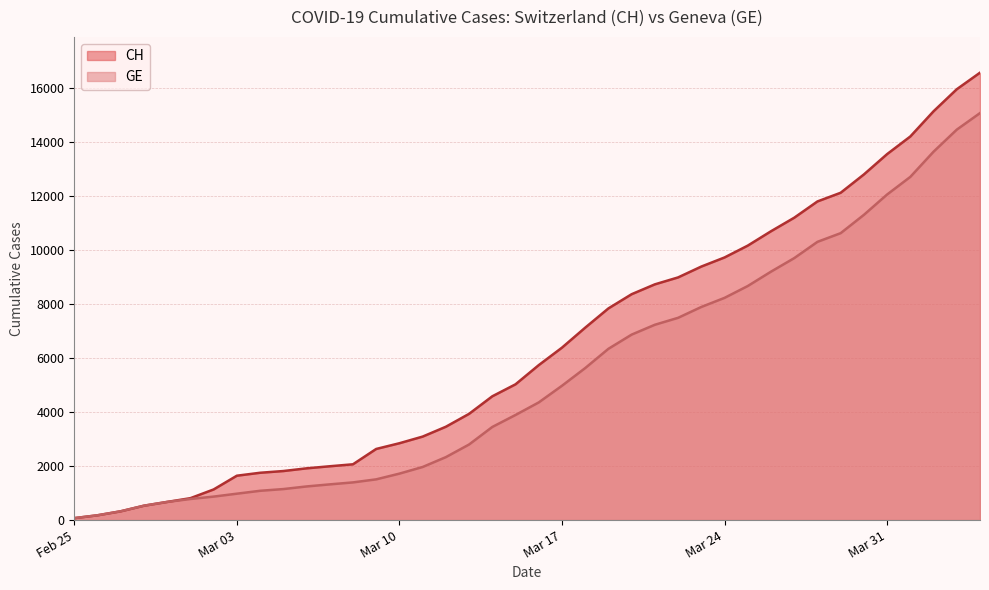

What is the total value across all series at Mar 10?

4568